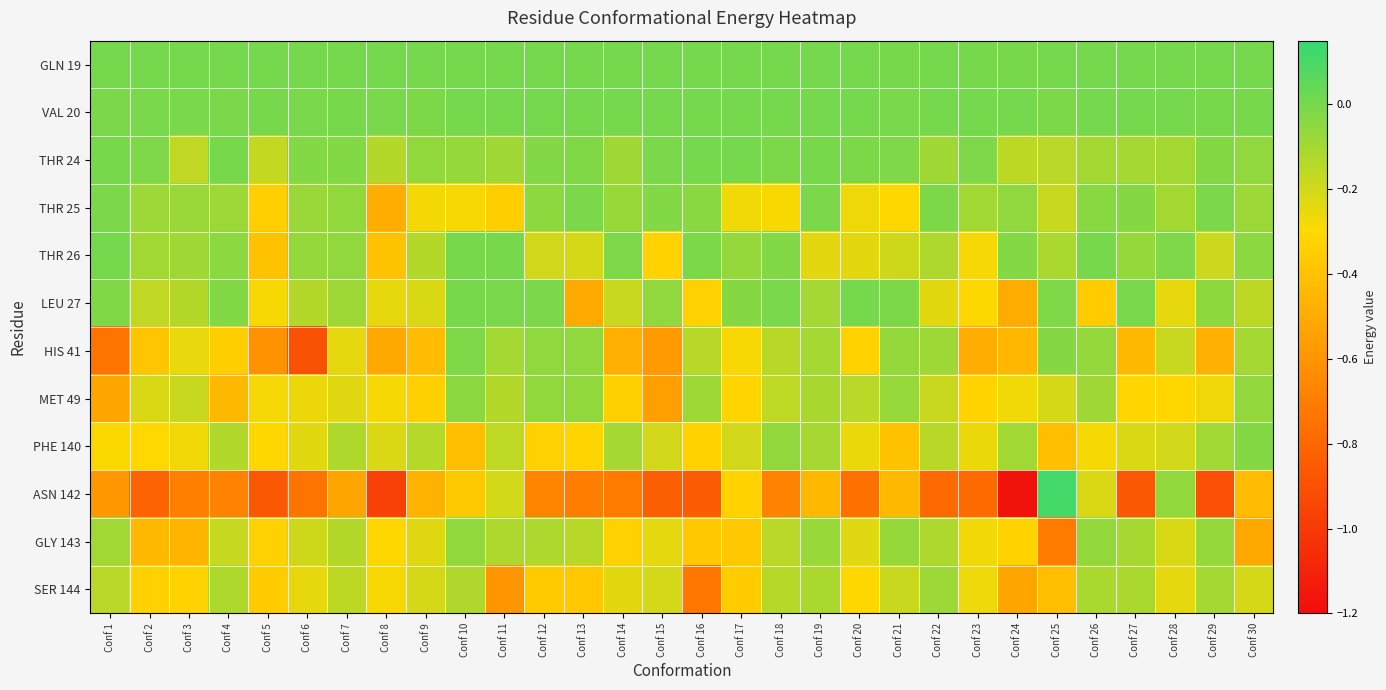

At which category is the sum across all series the highest?

Conf 19